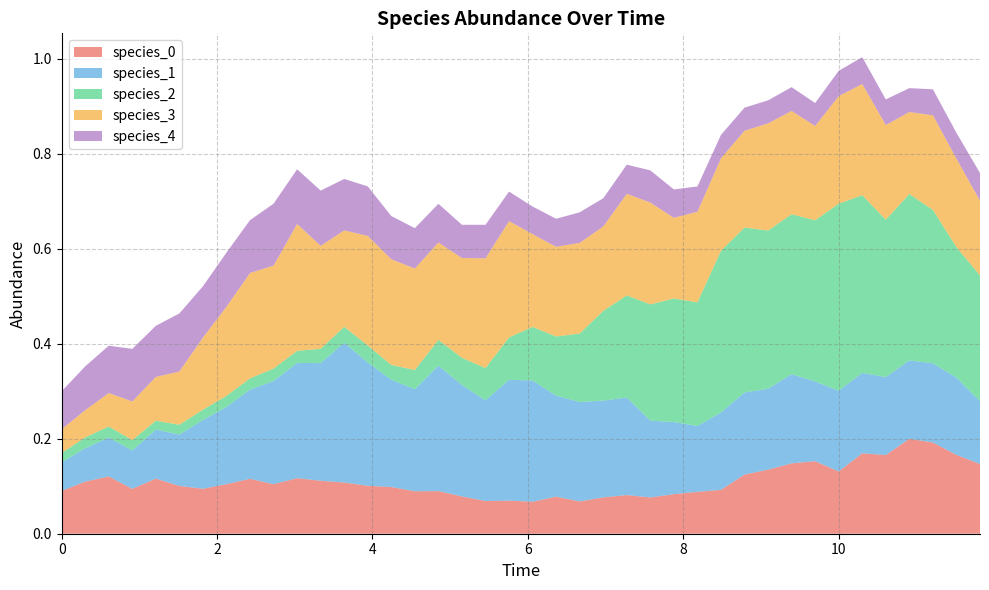

Reading left to right, what are all the values shown in this chart?

species_0: 0.1	0.1	0.1	0.1	0.1	0.1	0.1	0.1	0.1	0.1	0.1	0.1	0.1	0.1	0.1	0.1	0.1	0.1	0.1	0.1	0.1	0.1	0.1	0.1	0.1	0.1	0.1	0.1	0.1	0.1	0.1	0.1	0.2	0.1	0.2	0.2	0.2	0.2	0.2	0.1
species_1: 0.1	0.1	0.1	0.1	0.1	0.1	0.1	0.2	0.2	0.2	0.2	0.2	0.3	0.3	0.2	0.2	0.3	0.2	0.2	0.3	0.3	0.2	0.2	0.2	0.2	0.2	0.2	0.1	0.2	0.2	0.2	0.2	0.2	0.2	0.2	0.2	0.2	0.2	0.2	0.1
species_2: 0.0	0.0	0.0	0.0	0.0	0.0	0.0	0.0	0.0	0.0	0.0	0.0	0.0	0.0	0.0	0.0	0.1	0.1	0.1	0.1	0.1	0.1	0.1	0.2	0.2	0.2	0.3	0.3	0.3	0.3	0.3	0.3	0.3	0.4	0.4	0.3	0.4	0.3	0.3	0.3
species_3: 0.1	0.1	0.1	0.1	0.1	0.1	0.2	0.2	0.2	0.2	0.3	0.2	0.2	0.2	0.2	0.2	0.2	0.2	0.2	0.2	0.2	0.2	0.2	0.2	0.2	0.2	0.2	0.2	0.2	0.2	0.2	0.2	0.2	0.2	0.2	0.2	0.2	0.2	0.2	0.2
species_4: 0.1	0.1	0.1	0.1	0.1	0.1	0.1	0.1	0.1	0.1	0.1	0.1	0.1	0.1	0.1	0.1	0.1	0.1	0.1	0.1	0.1	0.1	0.1	0.1	0.1	0.1	0.1	0.1	0.0	0.0	0.0	0.1	0.0	0.1	0.1	0.1	0.1	0.1	0.1	0.1